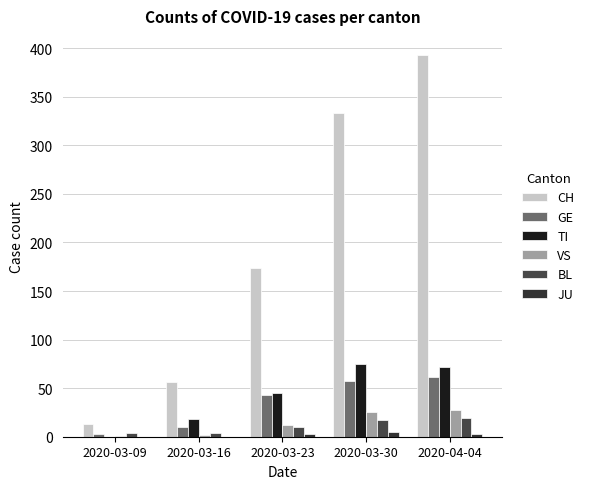

How many groups of bars are there?

5